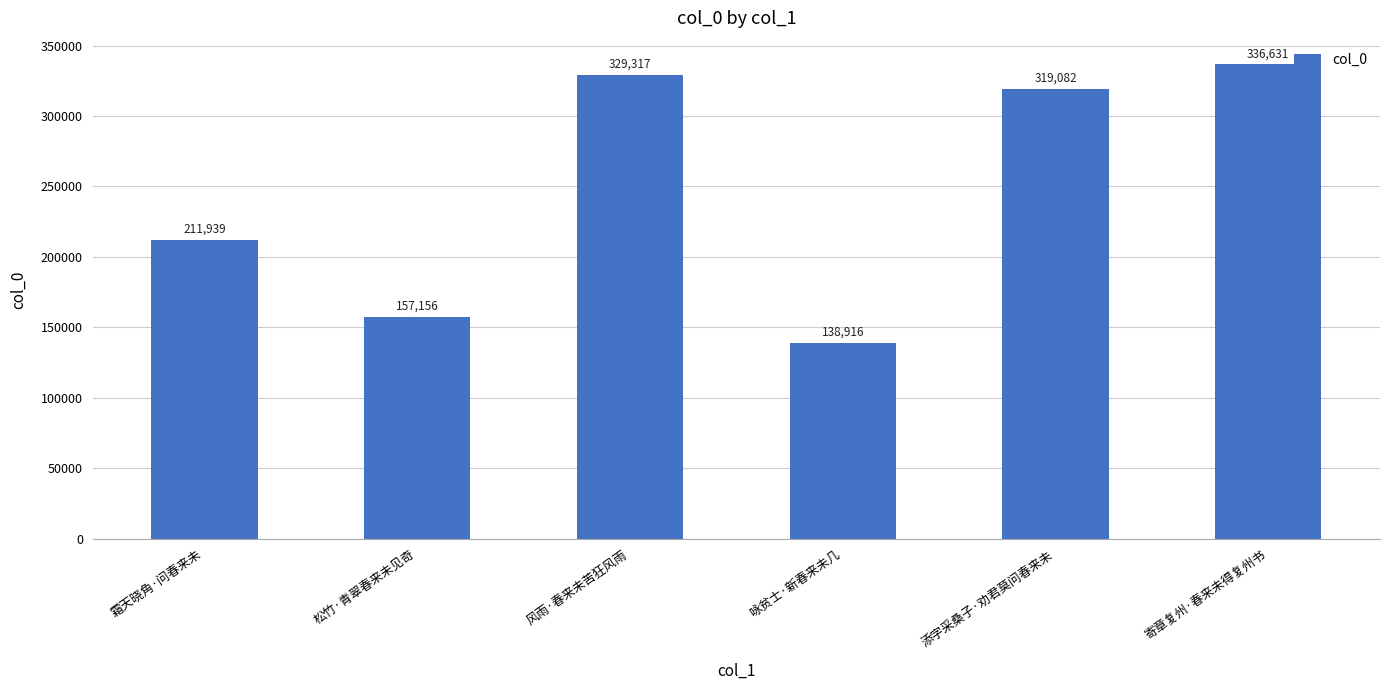

Reading left to right, transcribe all the data shown in this chart.

211939	157156	329317	138916	319082	336631